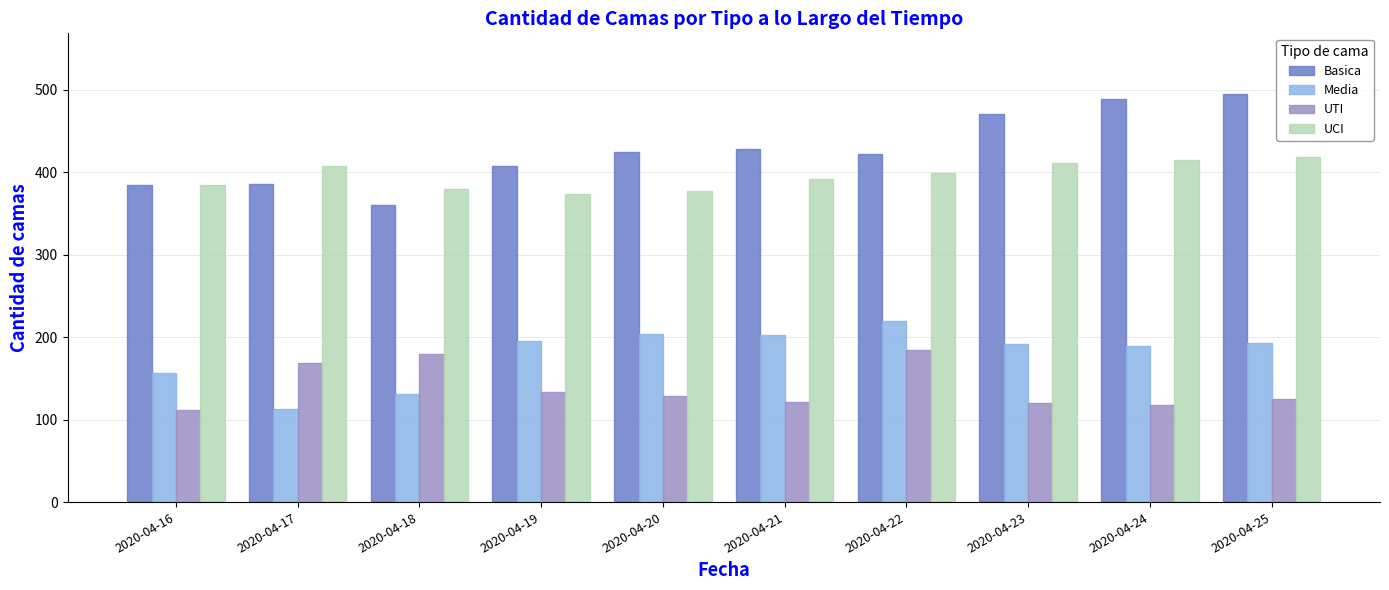

What is the highest value of the UCI series?

418